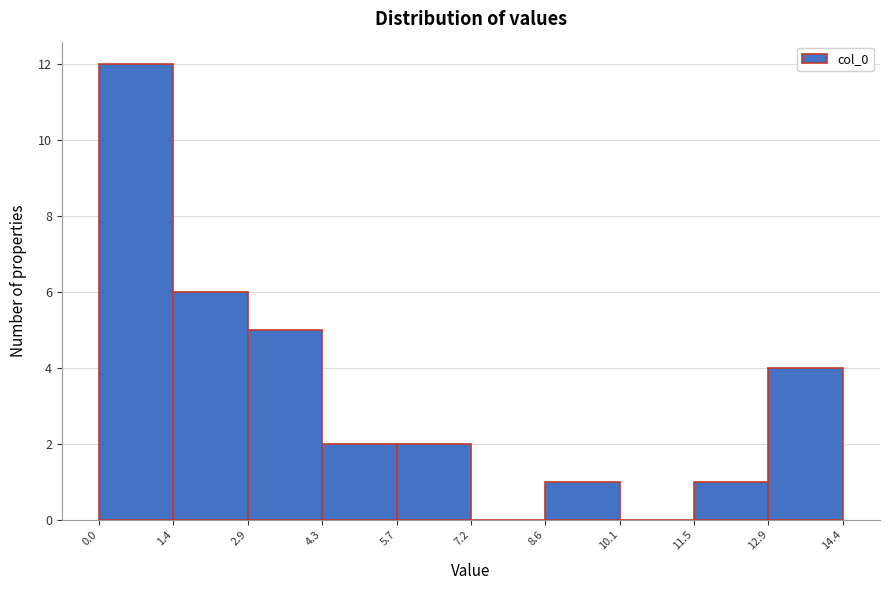

How tall is the bar that spans 4.3 to 5.7 on the x-axis? The values are not printed on the chart, so give them approximately, as read against the axis.

2